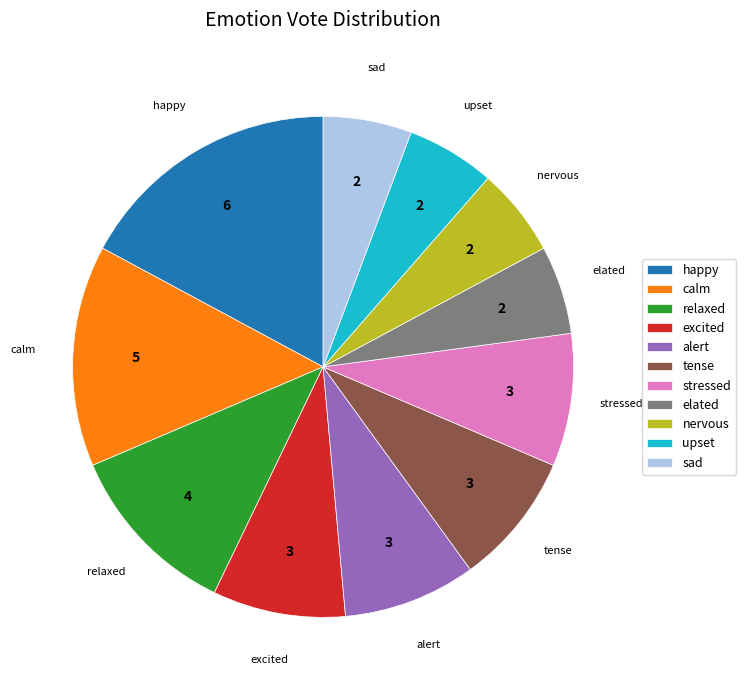

Does any single category account for the majority?

No